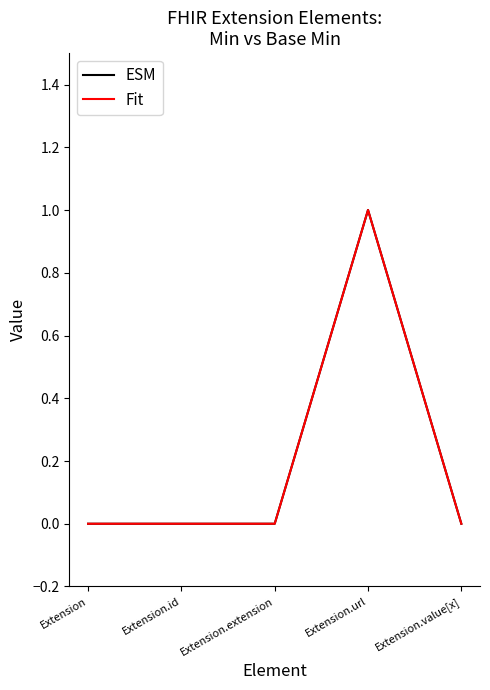

Does the chart have visible grid lines?

No